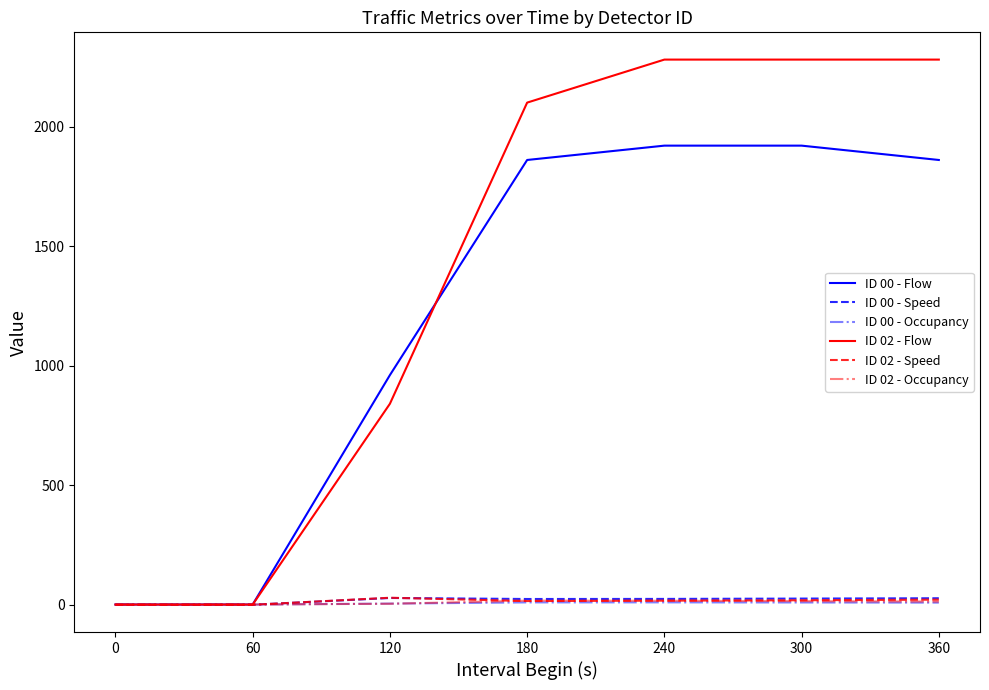

What is the greatest value displayed?

2280.0